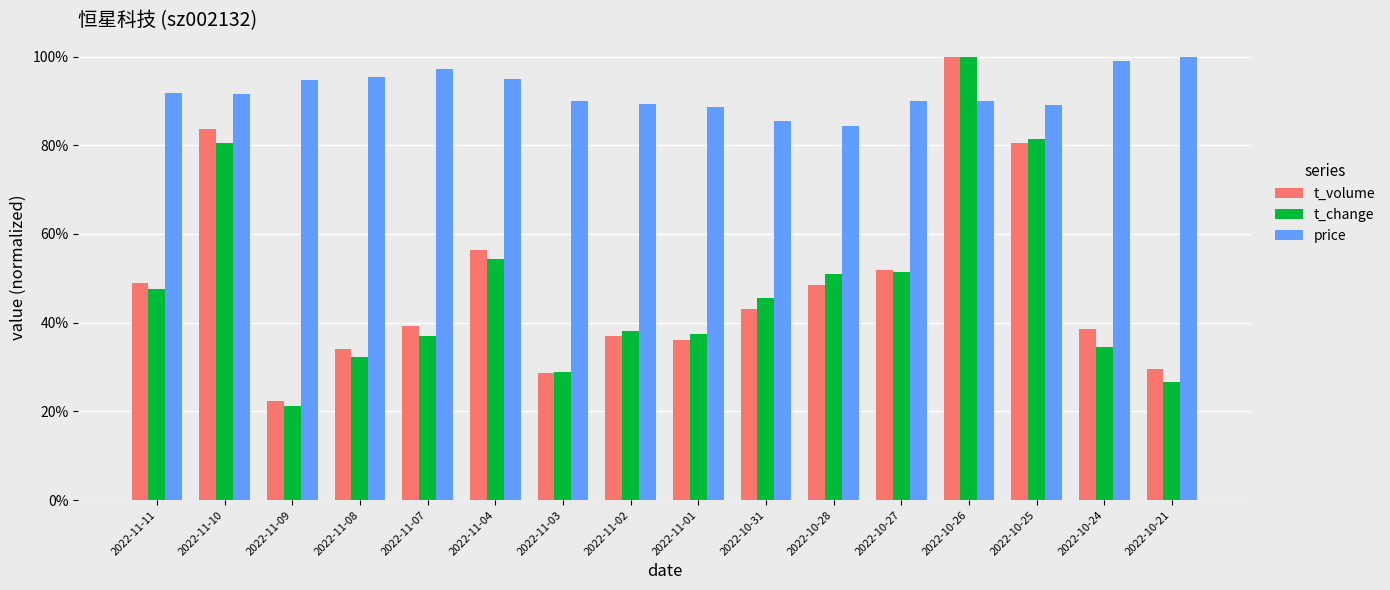

What are all the series names shown in the legend?

t_volume, t_change, price